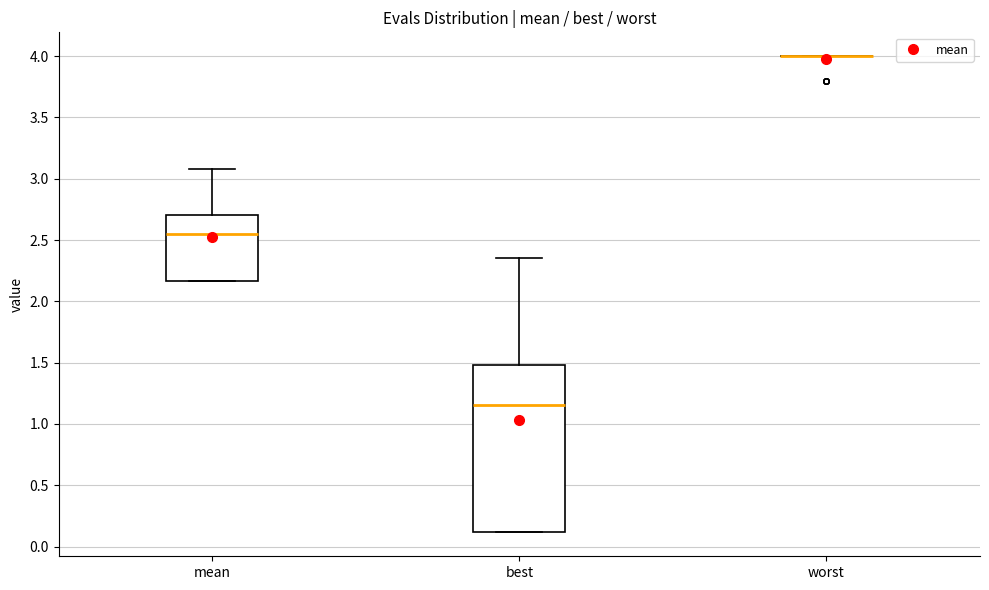

Reading left to right, read every box against the y-axis: the position of its median line, the range the box covers, and the ends of its whiskers. The values are not printed on the chart, so give them approximately, as read against the axis.

mean: median 2.55, box 2.15 to 2.70, whiskers 2.15 to 3.10
best: median 1.15, box 0.10 to 1.50, whiskers 0.10 to 2.35
worst: box collapsed to a line at 4.00, whiskers 4.00 to 4.00